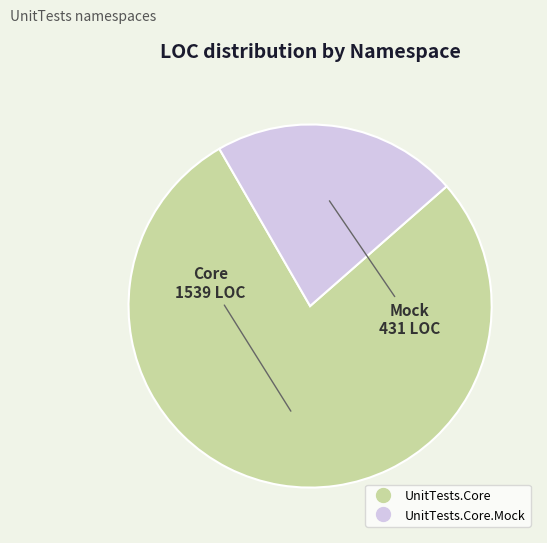

Is there a majority slice in this chart?

Yes